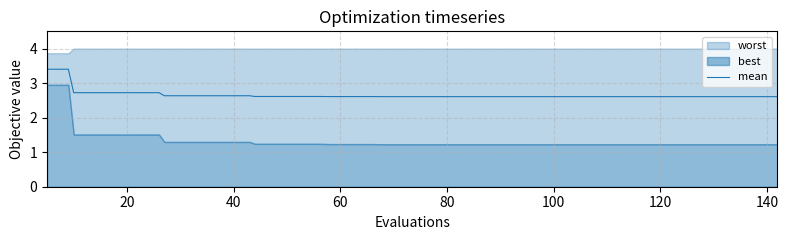

What is the highest value of the mean series?

3.4